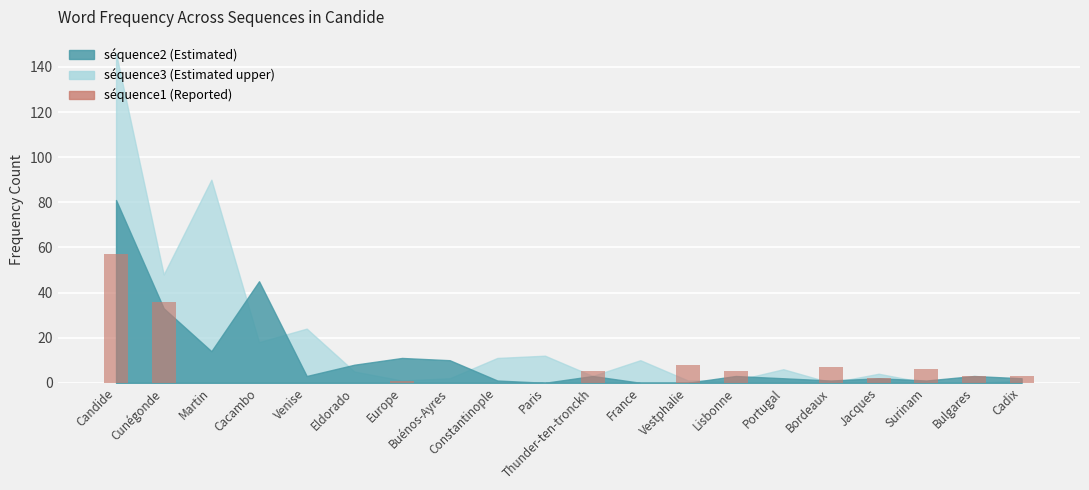

Reading left to right, extract all data points from this chart.

57	36	0	0	0	0	1	0	0	0	5	0	8	5	0	7	2	6	3	3